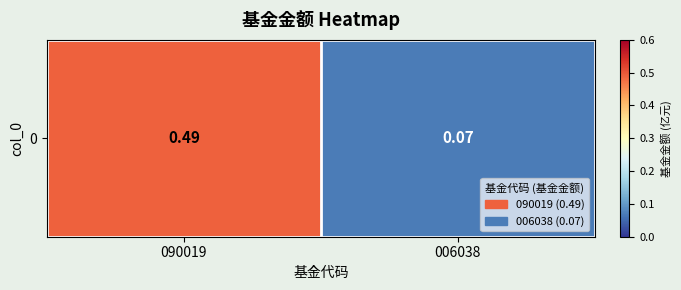

Which label corresponds to the smallest value in the chart?

006038